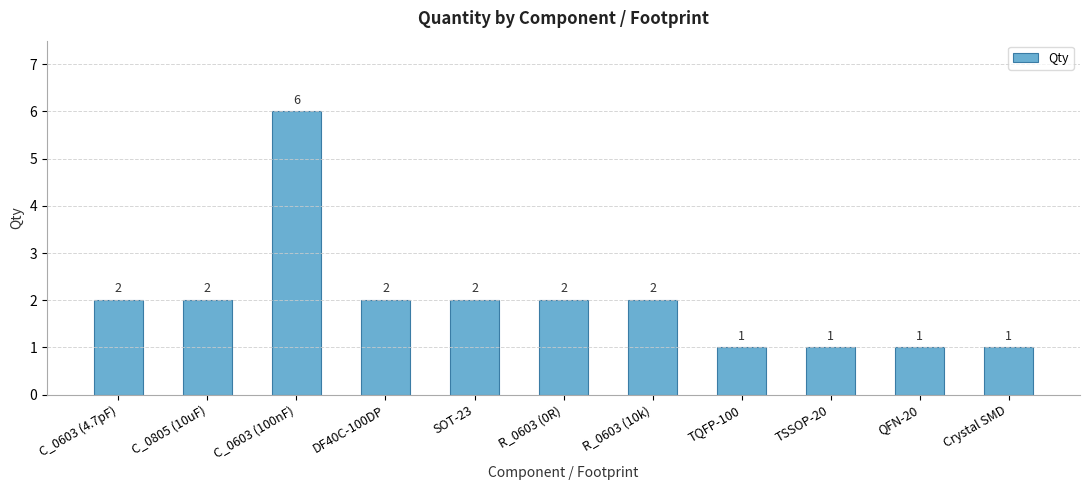

What is the difference between the maximum and minimum values?

5